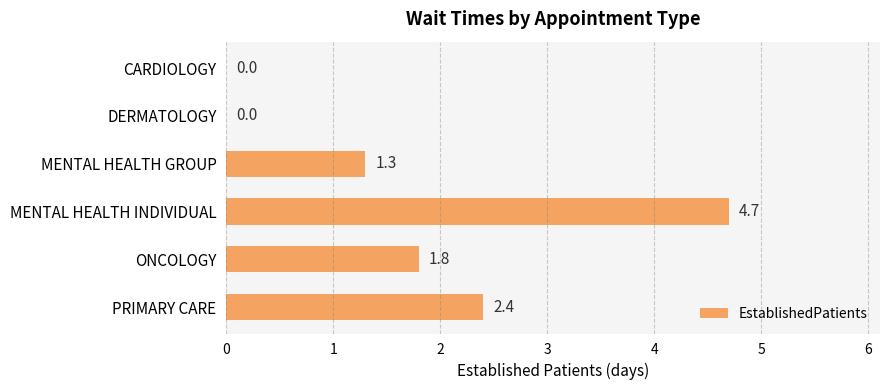

What is the average value?

1.7